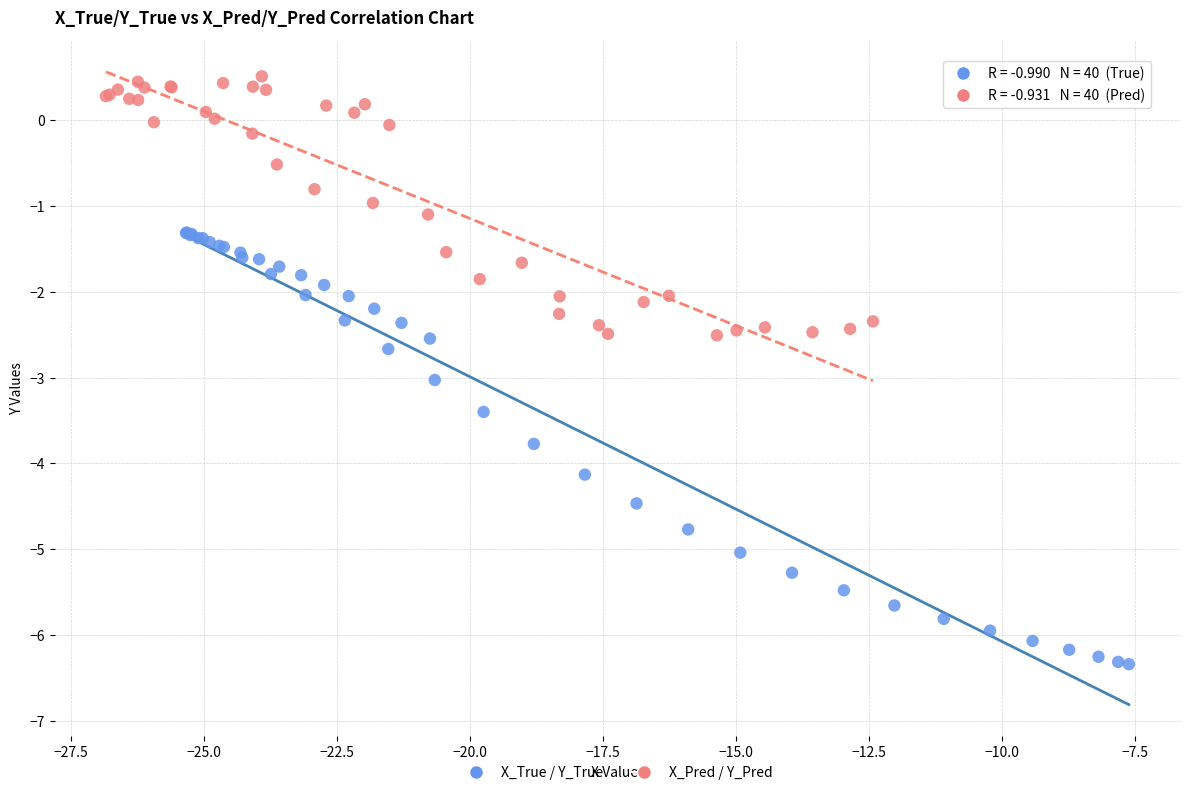

Which series contains the lowest Y value?

X_True / Y_True